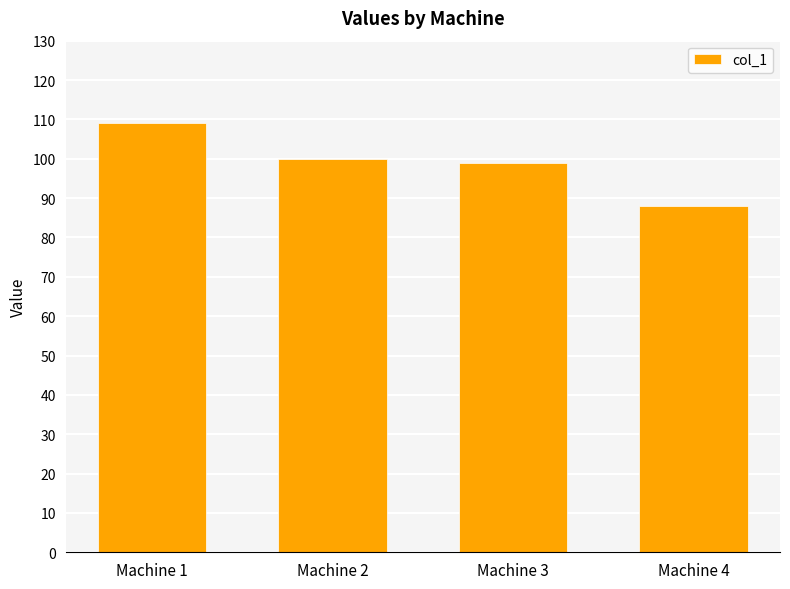

Reading left to right, transcribe all the data shown in this chart.

109	100	99	88